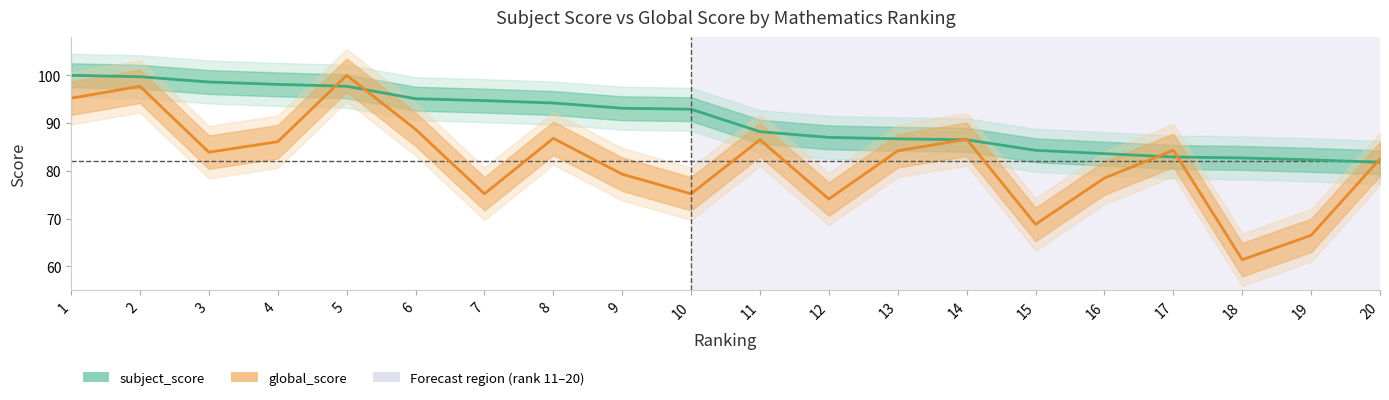

Reading right to left, what are all the values shown in this chart?

subject_score: 20=81.8	19=82.3	18=82.7	17=82.9	16=83.6	15=84.3	14=86.5	13=86.7	12=87.0	11=88.2	10=92.9	9=93.1	8=94.2	7=94.7	6=95.1	5=97.7	4=98.1	3=98.6	2=99.7	1=100.0
global_score: 20=82.5	19=66.5	18=61.4	17=84.3	16=78.5	15=68.8	14=86.6	13=84.2	12=74.1	11=86.5	10=75.2	9=79.3	8=86.8	7=75.2	6=88.7	5=100.0	4=86.1	3=83.9	2=97.7	1=95.2